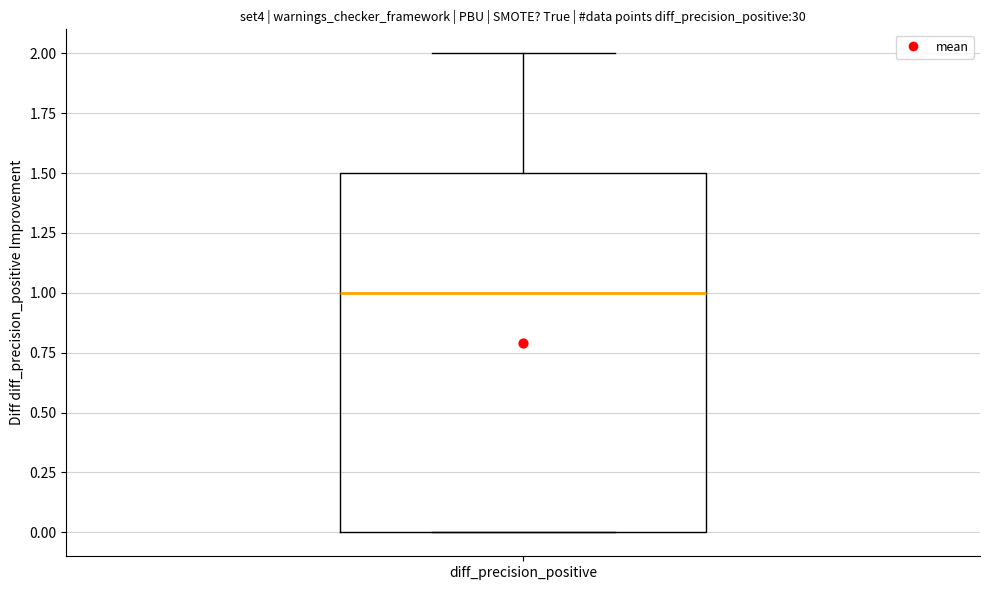

Read this box plot against the y-axis: the position of the median line, the range covered by the box, and the ends of both whiskers. The values are not printed on the chart, so give them approximately, as read against the axis.

median 1.0, box 0.0 to 1.5, whiskers 0.0 to 2.0